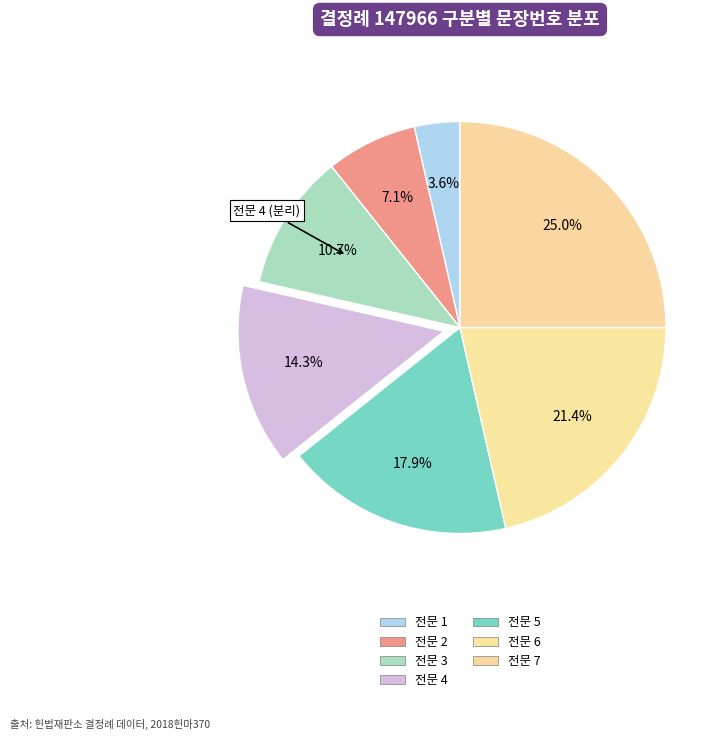

Count the number of slices in the pie.

7